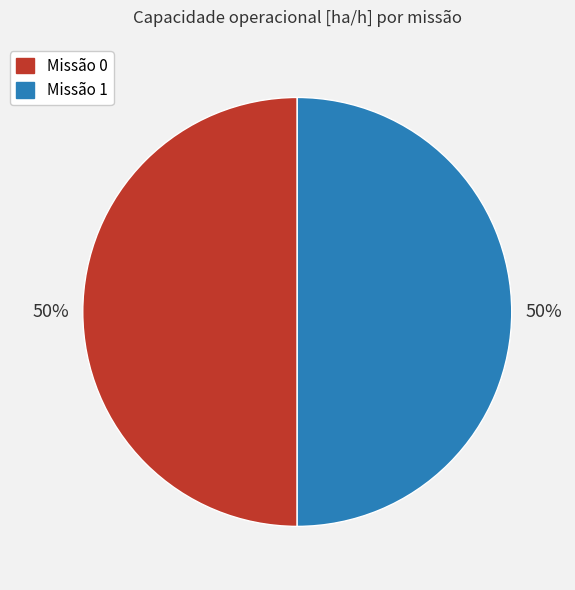

Is the sum of Missão 0 and Missão 1 greater than half?

Yes